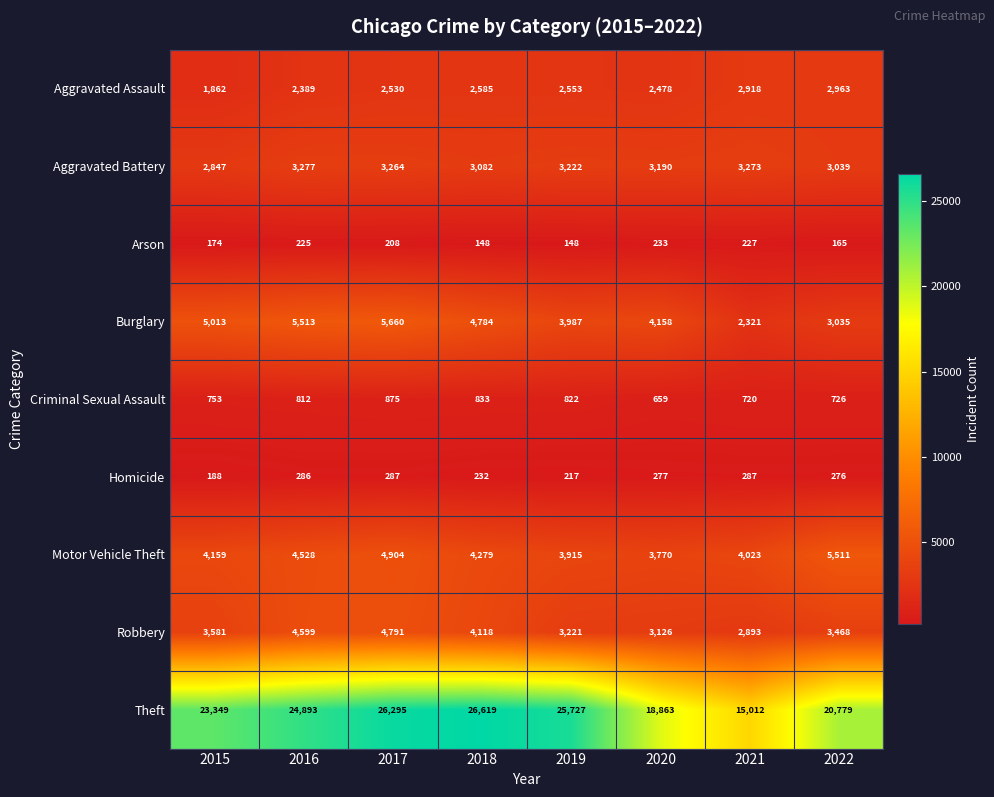

Which series has the widest spread of values?

Theft